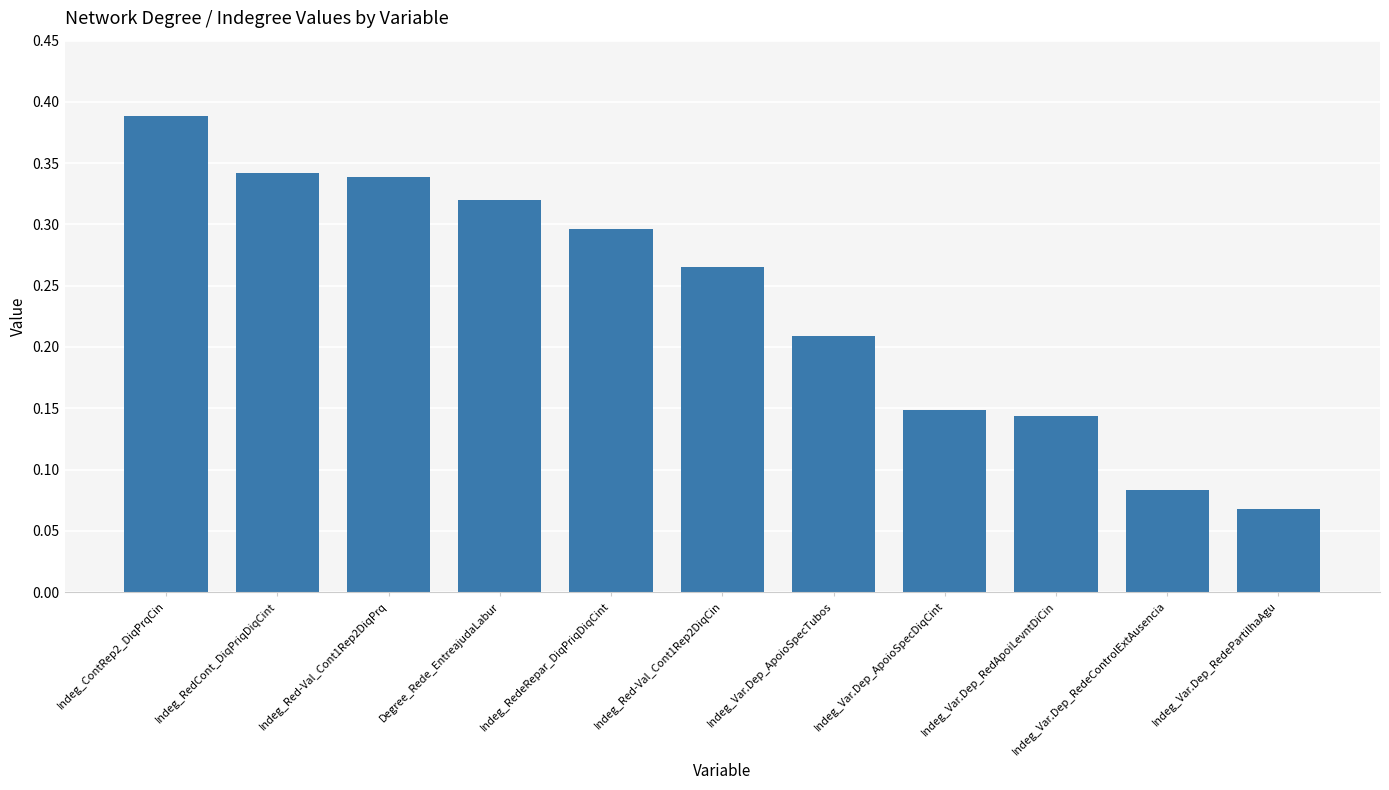

What is the sum of all values?

2.6